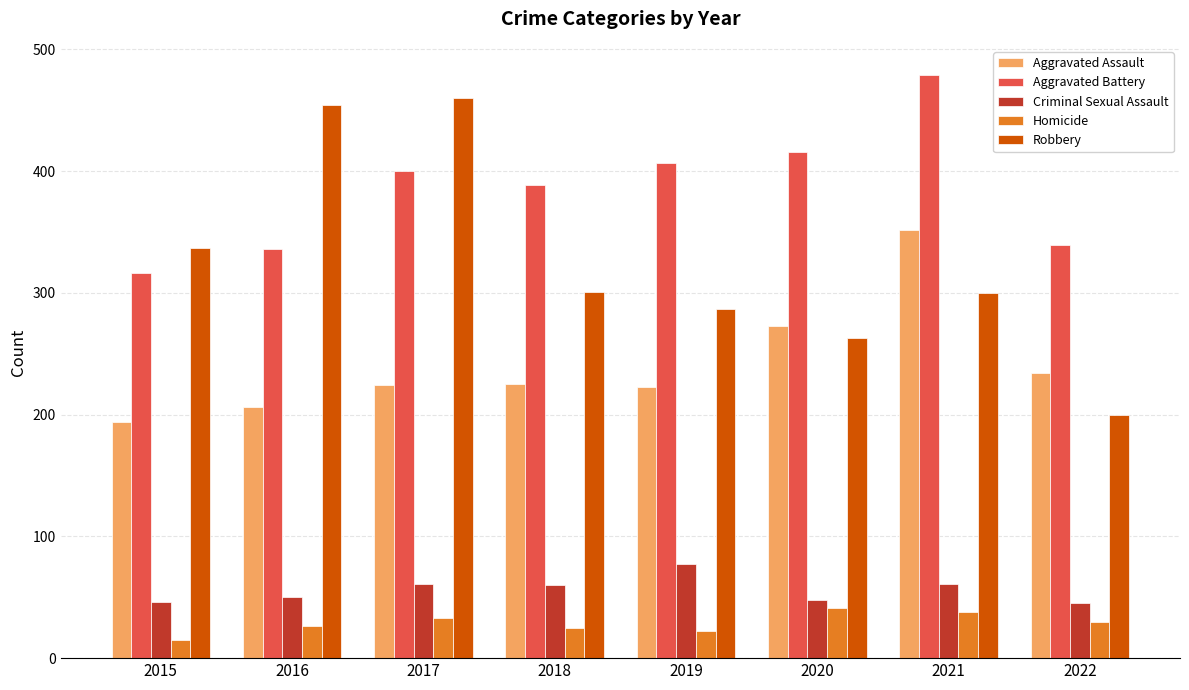

At how many categories does at least one series exceed 93?

8